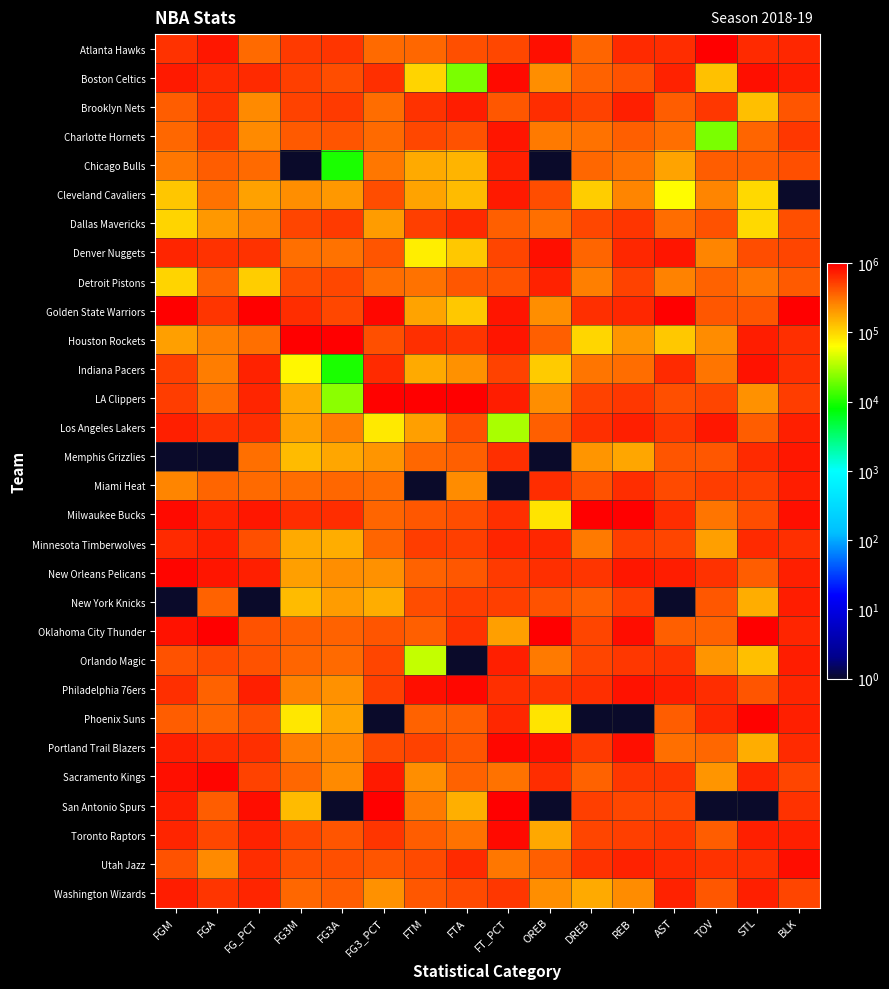

Reading right to left, transcribe all the data shown in this chart.

Atlanta Hawks: BLK=658536.9	STL=645161.6	TOV=1000000.0	AST=617021.7	REB=644444.8	DREB=355556.2	OREB=828571.6	FT_PCT=472441.5	FTA=436170.8	FTM=346154.5	FG3_PCT=338710.3	FG3A=569307.4	FG3M=547945.7	FG_PCT=333334.0	FGA=781250.2	FGM=586207.3
Boston Celtics: BLK=731707.6	STL=838709.8	TOV=127660.4	AST=691489.7	REB=422222.8	DREB=366667.3	OREB=228572.2	FT_PCT=889763.9	FTA=21277.6	FTM=102565.0	FG3_PCT=612903.6	FG3A=450495.6	FG3M=520548.4	FG_PCT=648148.5	FGA=645833.7	FGM=758620.9
Brooklyn Nets: BLK=414634.7	STL=129033.1	TOV=553191.9	AST=382979.3	REB=711111.4	DREB=500000.5	OREB=628571.8	FT_PCT=409449.4	FTA=723404.5	FTM=589744.0	FG3_PCT=322581.3	FG3A=539604.4	FG3M=506849.8	FG_PCT=240741.5	FGA=583333.7	FGM=379311.0
Charlotte Hornets: BLK=560976.0	STL=354839.4	TOV=21277.6	AST=319149.6	REB=377778.4	DREB=311111.8	OREB=285715.0	FT_PCT=803149.8	FTA=425532.5	FTM=474359.5	FG3_PCT=338710.3	FG3A=415842.2	FG3M=397260.9	FG_PCT=240741.5	FGA=531250.5	FGM=344828.2
Chicago Bulls: BLK=439025.0	STL=387097.4	TOV=382979.3	AST=180851.9	REB=311111.8	DREB=344445.1	OREB=1.0	FT_PCT=716535.7	FTA=148937.0	FTM=166667.5	FG3_PCT=290323.3	FG3A=9902.0	FG3M=1.0	FG_PCT=333334.0	FGA=385417.3	FGM=293104.2
Cleveland Cavaliers: BLK=1.0	STL=96775.1	TOV=255319.9	AST=63830.7	REB=255556.3	DREB=111112.0	OREB=457143.4	FT_PCT=755905.8	FTA=138298.7	FTM=179488.0	FG3_PCT=451613.5	FG3A=207921.6	FG3M=232877.5	FG_PCT=185186.0	FGA=312500.7	FGM=120690.5
Dallas Mavericks: BLK=439025.0	STL=96775.1	TOV=425532.5	AST=329787.9	REB=577778.2	DREB=477778.3	OREB=314286.4	FT_PCT=370079.4	FTA=648936.5	FTM=512821.0	FG3_PCT=193549.2	FG3A=549505.4	FG3M=493151.2	FG_PCT=259260.0	FGA=208334.1	FGM=103449.2
Denver Nuggets: BLK=487805.4	STL=451613.5	TOV=255319.9	AST=797872.5	REB=655555.9	DREB=355556.2	OREB=828571.6	FT_PCT=488189.5	FTA=117022.2	FTM=76924.0	FG3_PCT=419355.4	FG3A=306931.4	FG3M=315069.2	FG_PCT=592593.0	FGA=593750.4	FGM=672414.1
Detroit Pistons: BLK=390244.5	STL=290323.3	TOV=361702.8	AST=265958.2	REB=500000.5	DREB=266667.4	OREB=685714.6	FT_PCT=425197.4	FTA=404255.9	FTM=307693.0	FG3_PCT=322581.3	FG3A=475248.0	FG3M=452055.3	FG_PCT=111112.0	FGA=364584.0	FGM=103449.2
Golden State Warriors: BLK=1000000.0	STL=419355.4	TOV=404255.9	AST=1000000.0	REB=666667.0	DREB=600000.4	OREB=228572.2	FT_PCT=803149.8	FTA=117022.2	FTM=179488.0	FG3_PCT=903225.9	FG3A=470297.6	FG3M=616438.7	FG_PCT=1000000.0	FGA=572917.1	FGM=1000000.0
Houston Rockets: BLK=609756.5	STL=741935.7	TOV=234043.3	AST=117022.2	REB=211111.9	DREB=100000.9	OREB=371429.2	FT_PCT=787401.8	FTA=574468.5	FTM=602564.5	FG3_PCT=435484.4	FG3A=1000000.0	FG3M=1000000.0	FG_PCT=314815.5	FGA=270834.1	FGM=189656.0
Indiana Pacers: BLK=609756.5	STL=806451.8	TOV=297873.0	AST=638298.2	REB=322222.9	DREB=300000.7	OREB=114286.6	FT_PCT=496063.5	FTA=223405.0	FTM=166667.5	FG3_PCT=645161.6	FG3A=9902.0	FG3M=68494.1	FG_PCT=703704.0	FGA=281250.7	FGM=517241.9
LA Clippers: BLK=536585.8	STL=225807.2	TOV=489362.2	AST=436170.8	REB=555556.0	DREB=500000.5	OREB=228572.2	FT_PCT=740157.7	FTA=1000000.0	FTM=1000000.0	FG3_PCT=951613.0	FG3A=24753.5	FG3M=164384.4	FG_PCT=685185.5	FGA=322917.3	FGM=534483.2
Los Angeles Lakers: BLK=707317.4	STL=387097.4	TOV=765957.7	AST=563830.2	REB=711111.4	DREB=600000.4	OREB=371429.2	FT_PCT=31497.0	FTA=436170.8	FTM=192308.5	FG3_PCT=80646.1	FG3A=272278.0	FG3M=191781.6	FG_PCT=629630.0	FGA=593750.4	FGM=706896.8
Memphis Grizzlies: BLK=780488.0	STL=645161.6	TOV=404255.9	AST=414894.2	REB=177778.6	DREB=211111.9	OREB=1.0	FT_PCT=606299.6	FTA=372341.1	FTM=346154.5	FG3_PCT=209678.2	FG3A=173268.2	FG3M=136987.2	FG_PCT=314815.5	FGA=1.0	FGM=1.0
Miami Heat: BLK=731707.6	STL=516129.5	TOV=531915.4	AST=468085.6	REB=622222.6	DREB=422222.8	OREB=628571.8	FT_PCT=1.0	FTA=234043.3	FTM=1.0	FG3_PCT=322581.3	FG3A=341584.8	FG3M=328767.8	FG_PCT=333334.0	FGA=354167.3	FGM=258621.4
Milwaukee Bucks: BLK=829268.5	STL=451613.5	TOV=297873.0	AST=627659.9	REB=1000000.0	DREB=1000000.0	OREB=85715.2	FT_PCT=606299.6	FTA=446809.1	FTM=410257.0	FG3_PCT=354839.4	FG3A=628713.2	FG3M=616438.7	FG_PCT=777778.0	FGA=697917.0	FGM=896551.8
Minnesota Timberwolves: BLK=609756.5	STL=645161.6	TOV=191490.2	AST=489362.2	REB=511111.6	DREB=288889.6	OREB=657143.2	FT_PCT=685039.7	FTA=521277.1	FTM=525641.5	FG3_PCT=354839.4	FG3A=163367.2	FG3M=164384.4	FG_PCT=444445.0	FGA=708333.6	FGM=637931.4
New Orleans Pelicans: BLK=707317.4	STL=387097.4	TOV=595745.1	AST=734042.8	REB=766666.9	DREB=577778.2	OREB=600000.4	FT_PCT=543307.5	FTA=404255.9	FTM=358975.0	FG3_PCT=225807.2	FG3A=227723.5	FG3M=191781.6	FG_PCT=722222.5	FGA=791666.9	FGM=931034.6
New York Knicks: BLK=731707.6	STL=161291.2	TOV=404255.9	AST=1.0	REB=511111.6	DREB=377778.4	OREB=428572.0	FT_PCT=511811.5	FTA=531915.4	FTM=448718.5	FG3_PCT=161291.2	FG3A=193070.1	FG3M=136987.2	FG_PCT=1.0	FGA=364584.0	FGM=1.0
Oklahoma City Thunder: BLK=682927.1	STL=1000000.0	TOV=361702.8	AST=372341.1	REB=855555.7	DREB=488889.4	OREB=1000000.0	FT_PCT=188977.2	FTA=585106.8	FTM=371795.5	FG3_PCT=419355.4	FG3A=361386.8	FG3M=369863.6	FG_PCT=425926.5	FGA=1000000.0	FGM=827586.4
Orlando Magic: BLK=731707.6	STL=129033.1	TOV=212766.7	AST=585106.8	REB=566667.1	DREB=488889.4	OREB=285715.0	FT_PCT=716535.7	FTA=1.0	FTM=38462.5	FG3_PCT=483871.5	FG3A=331683.8	FG3M=356165.0	FG_PCT=425926.5	FGA=458333.9	FGM=431035.1
Philadelphia 76ers: BLK=682927.1	STL=419355.4	TOV=617021.7	AST=723404.5	REB=811111.3	DREB=611111.5	OREB=571429.0	FT_PCT=614173.6	FTA=904255.4	FTM=846154.0	FG3_PCT=516129.5	FG3A=222773.1	FG3M=260274.7	FG_PCT=722222.5	FGA=364584.0	FGM=603448.7
Phoenix Suns: BLK=707317.4	STL=967742.0	TOV=659574.8	AST=382979.3	REB=1.0	DREB=1.0	OREB=85715.2	FT_PCT=661417.7	FTA=372341.1	FTM=358975.0	FG3_PCT=1.0	FG3A=178218.6	FG3M=82192.7	FG_PCT=444445.0	FGA=354167.3	FGM=379311.0
Portland Trail Blazers: BLK=634146.7	STL=161291.2	TOV=340426.2	AST=319149.6	REB=833333.5	DREB=544444.9	OREB=828571.6	FT_PCT=913385.9	FTA=414894.2	FTM=500000.5	FG3_PCT=467742.5	FG3A=252476.0	FG3M=273973.3	FG_PCT=611111.5	FGA=625000.4	FGM=706896.8
Sacramento Kings: BLK=487805.4	STL=677419.7	TOV=212766.7	AST=574468.5	REB=566667.1	DREB=366667.3	OREB=628571.8	FT_PCT=307087.3	FTA=361702.8	FTM=230770.0	FG3_PCT=758064.8	FG3A=242575.0	FG3M=342466.4	FG_PCT=500000.5	FGA=927083.4	FGM=844827.7
San Antonio Spurs: BLK=585366.3	STL=1.0	TOV=1.0	AST=478723.9	REB=477778.3	DREB=511111.6	OREB=1.0	FT_PCT=1000000.0	FTA=159575.3	FTM=282052.0	FG3_PCT=1000000.0	FG3A=1.0	FG3M=136987.2	FG_PCT=851852.0	FGA=385417.3	FGM=724138.2
Toronto Raptors: BLK=707317.4	STL=709677.7	TOV=382979.3	AST=563830.2	REB=522222.7	DREB=488889.4	OREB=171429.4	FT_PCT=881889.9	FTA=308511.3	FTM=384616.0	FG3_PCT=580645.6	FG3A=420792.7	FG3M=479452.6	FG_PCT=703704.0	FGA=479167.2	FGM=672414.1
Utah Jazz: BLK=853658.7	STL=612903.6	TOV=595745.1	AST=648936.5	REB=688889.2	DREB=588889.3	OREB=371429.2	FT_PCT=291339.3	FTA=638298.2	FTM=461539.0	FG3_PCT=419355.4	FG3A=435644.1	FG3M=438356.7	FG_PCT=629630.0	FGA=239584.1	FGM=431035.1
Washington Wizards: BLK=487805.4	STL=709677.7	TOV=404255.9	AST=702128.0	REB=233334.1	DREB=166667.5	OREB=228572.2	FT_PCT=566929.6	FTA=457447.4	FTM=410257.0	FG3_PCT=225807.2	FG3A=381188.7	FG3M=342466.4	FG_PCT=685185.5	FGA=572917.1	FGM=724138.2